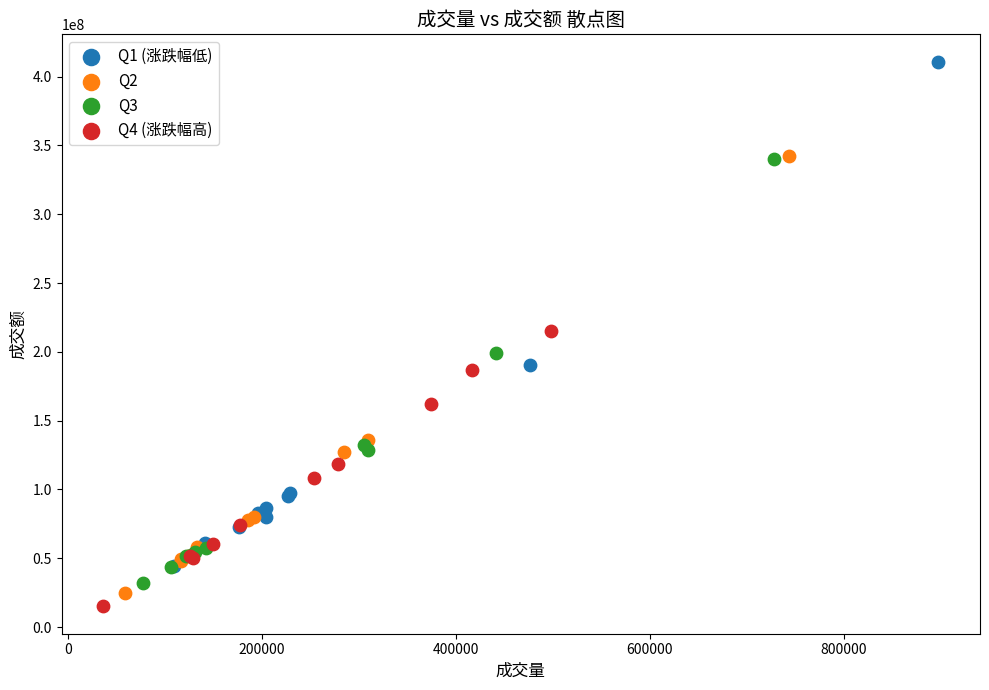

Which series has the widest spread of Y values?

Q1 (涨跌幅低)